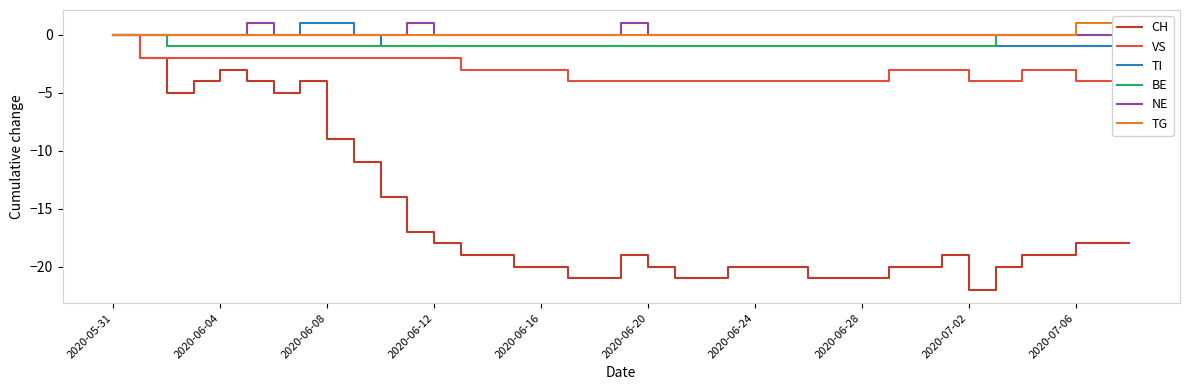

At which label does CH reach its peak?

2020-05-31